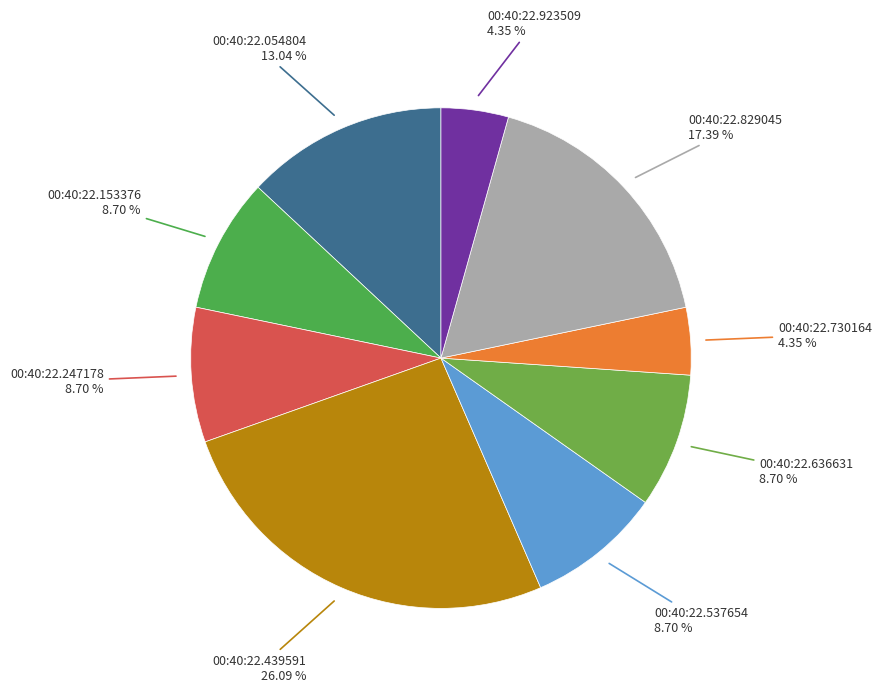

How many segments does this pie chart have?

9